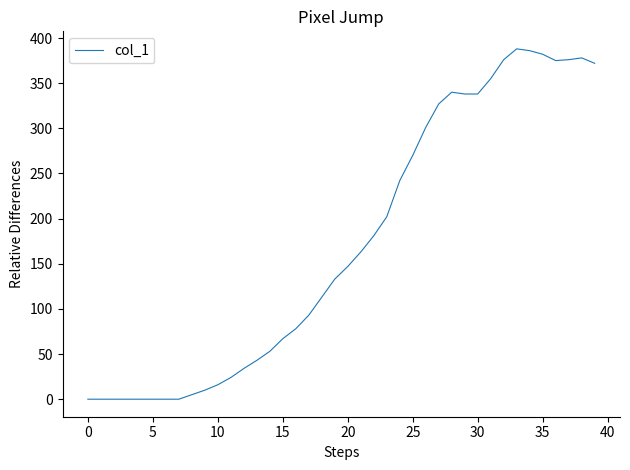

What is the greatest value displayed?

388